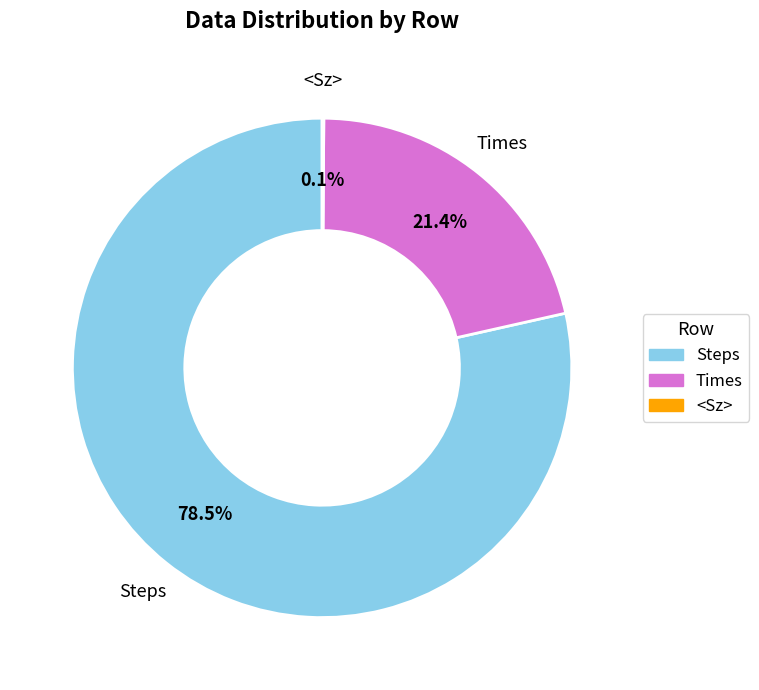

Does any single category account for the majority?

Yes